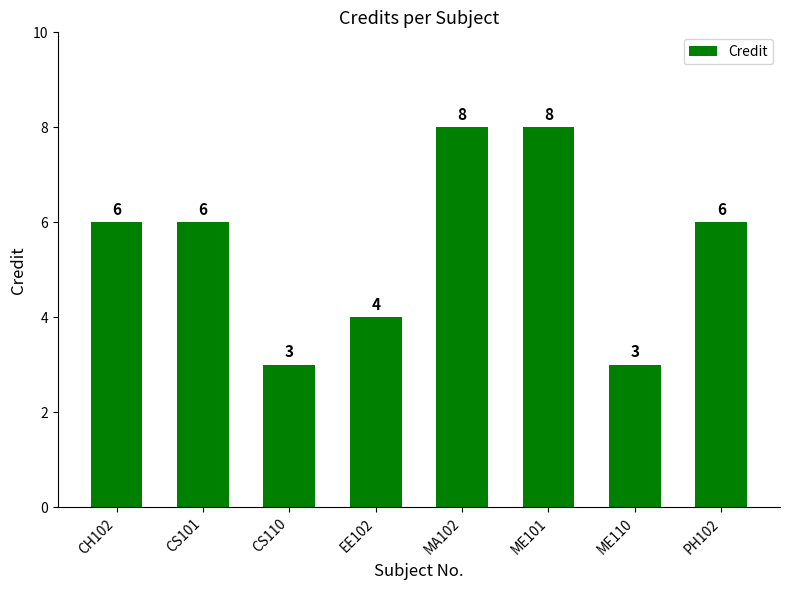

What is the maximum value shown in the chart?

8